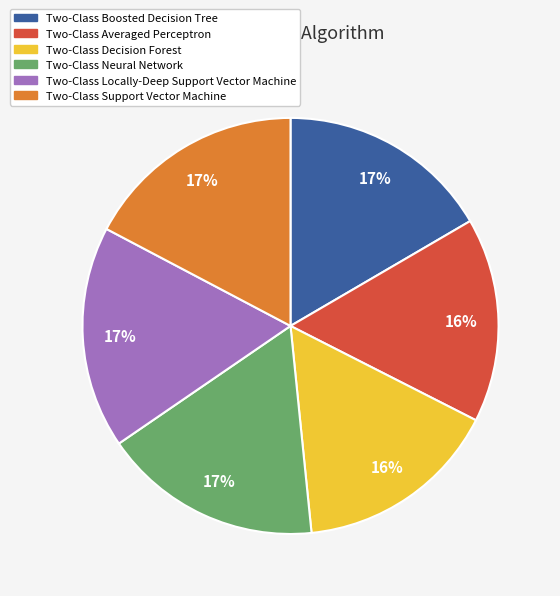

Do Two-Class Averaged Perceptron and Two-Class Support Vector Machine together represent more than half of the pie?

No